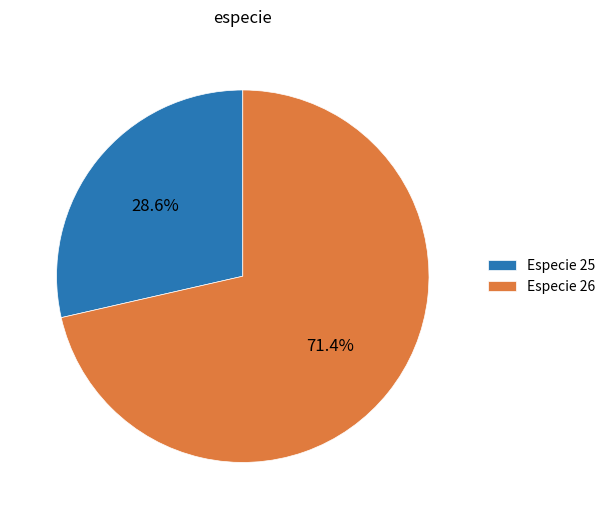

Is Especie 26 the majority of the pie?

Yes